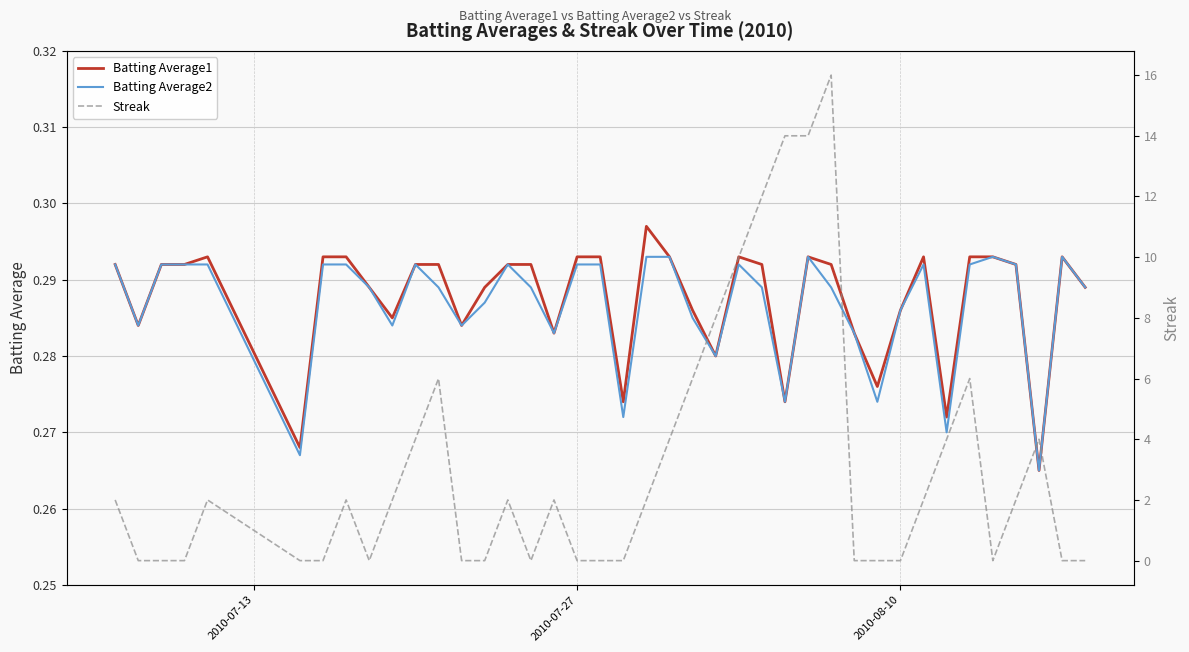

True or false: Batting Average1 has a value of 0.5 at 2010-07-27.

False